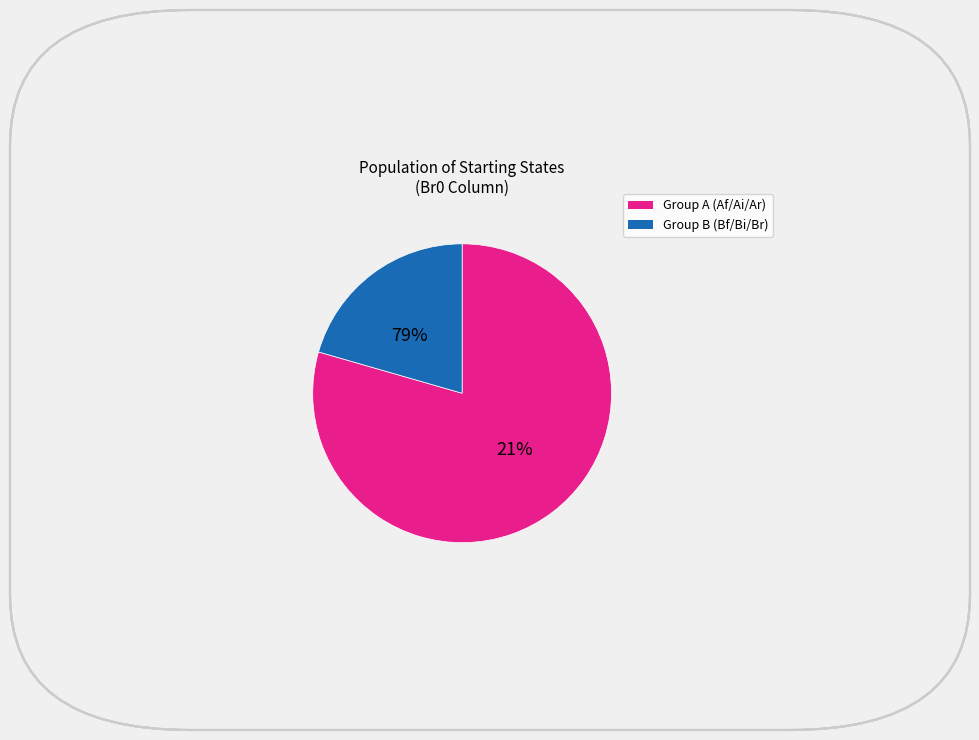

Do Af0 and Bf0 together represent more than half of the pie?

No